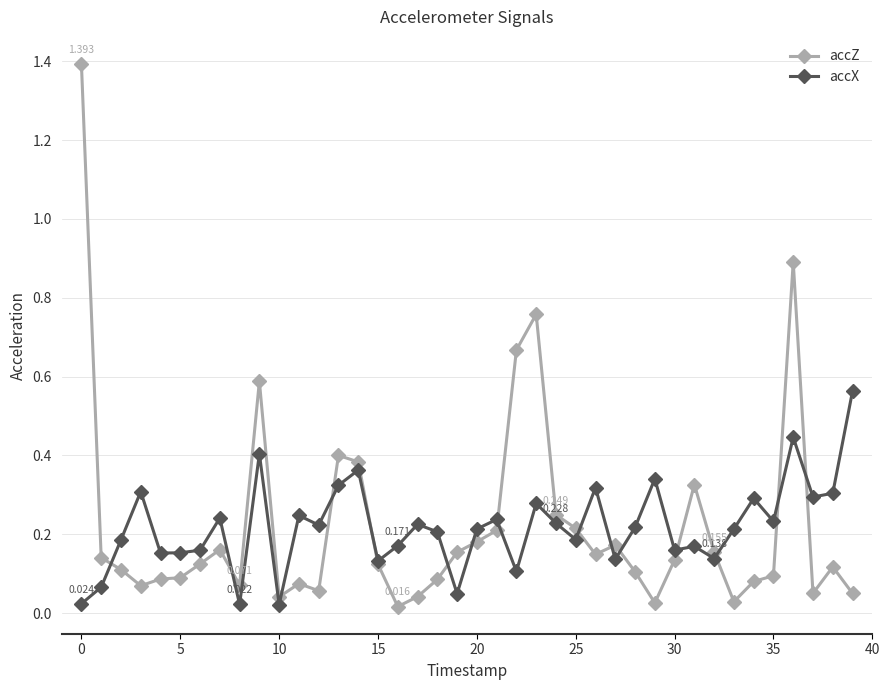

True or false: accX has more than 0 points higher than both neighbors.

True